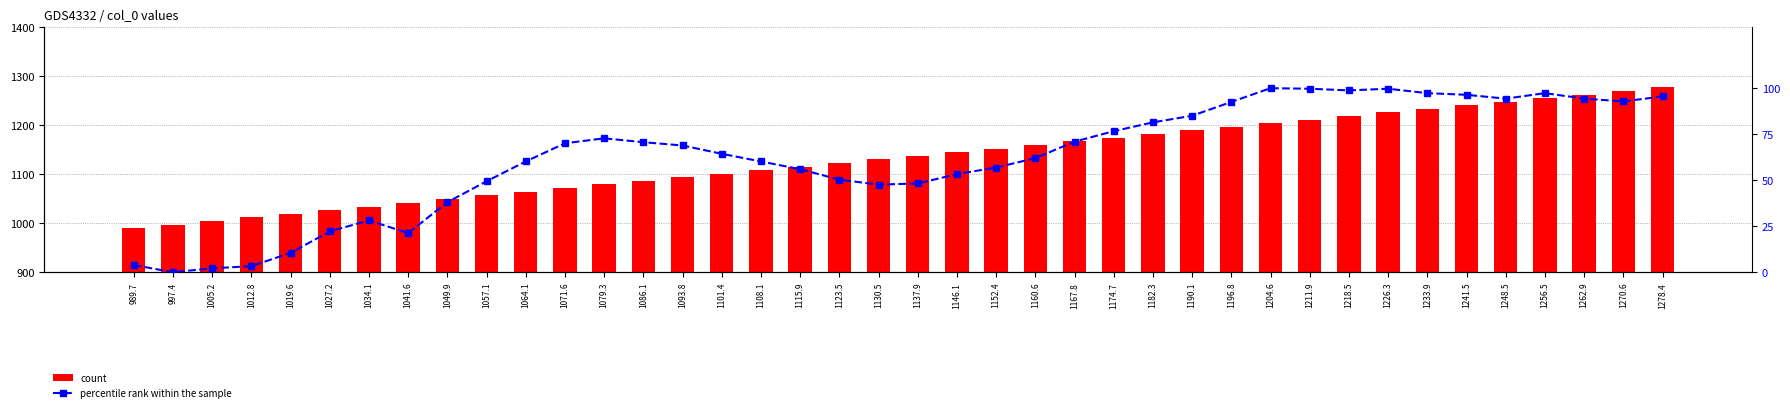

Which category has the lowest value in the percentile rank within the sample series?

997.4